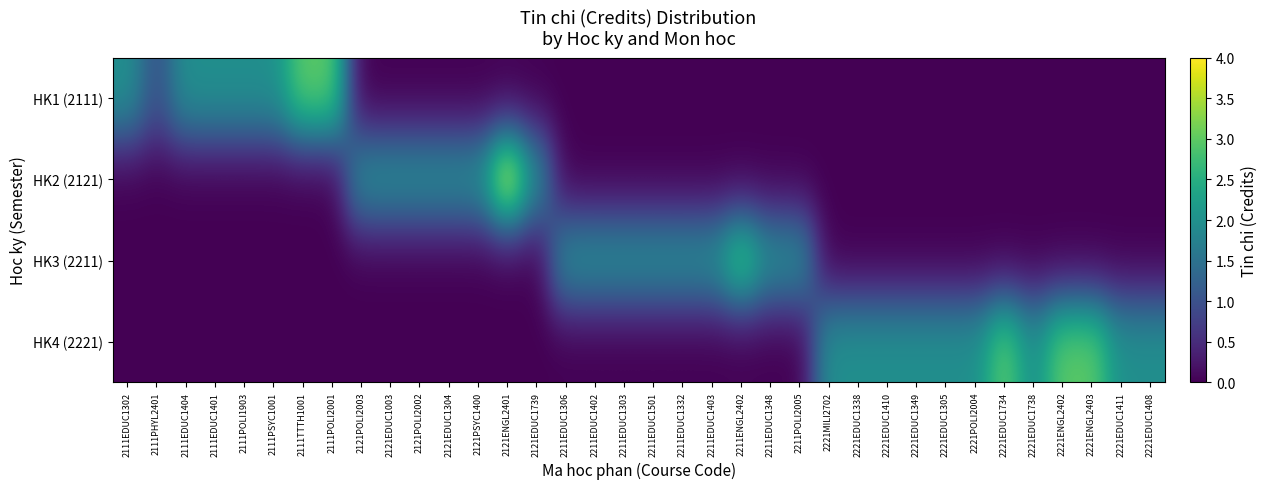

Between 2111POLI1903 and 2211EDUC1402, which series saw the biggest shift?

HK1 (2111)